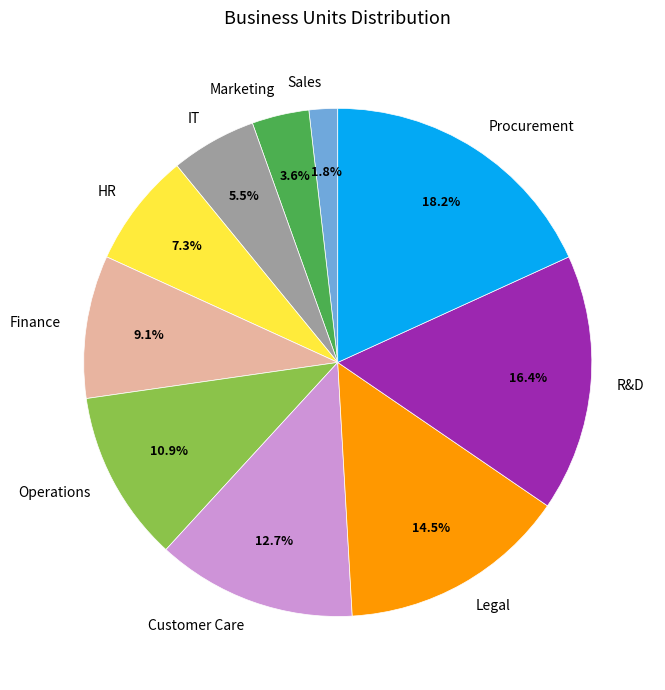

What is the ratio of the value at Finance to the value at Operations?

0.8